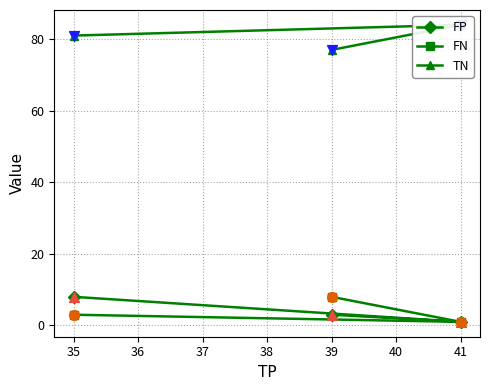

Where is FP nearest to the value 4?

39